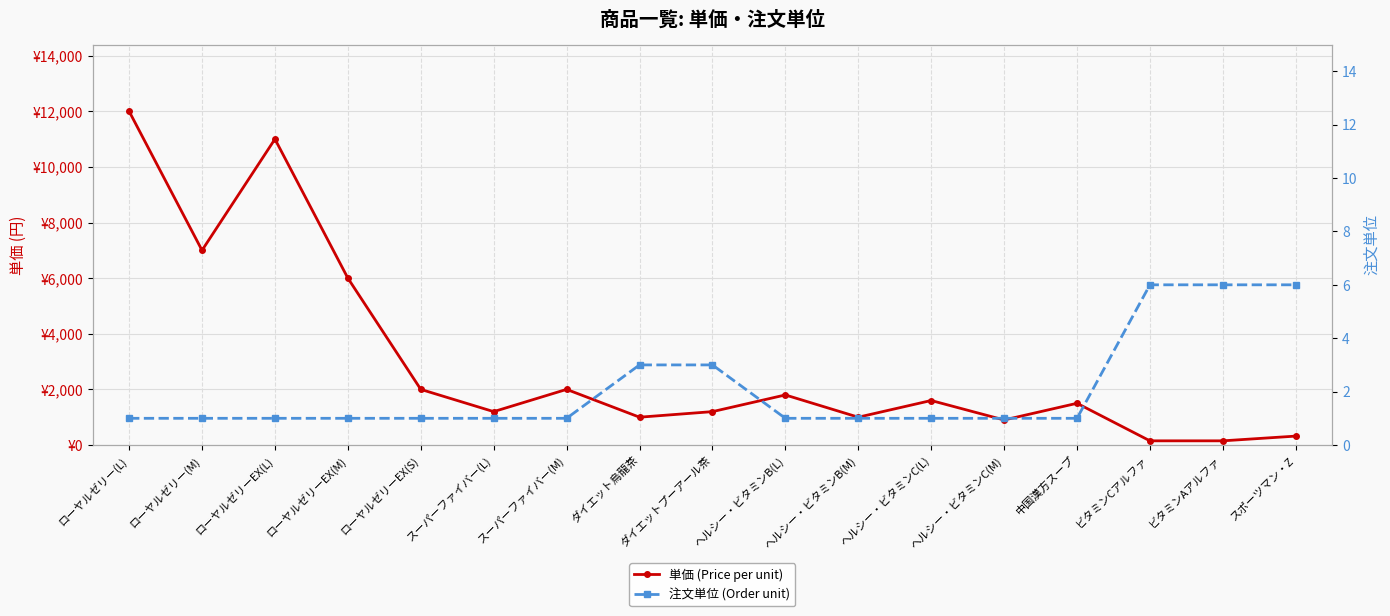

The 単価 (Price per unit) series shows 1000 at ダイエット烏龍茶. True or false?

True